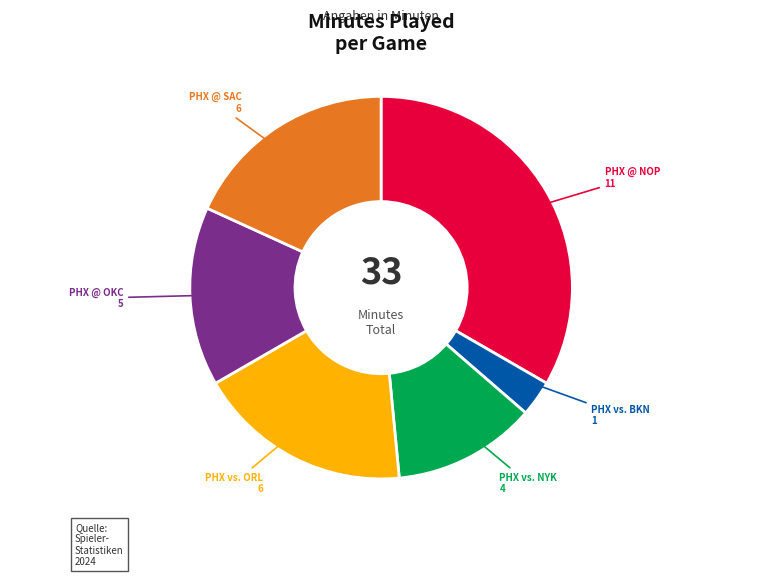

Is there a majority slice in this chart?

No